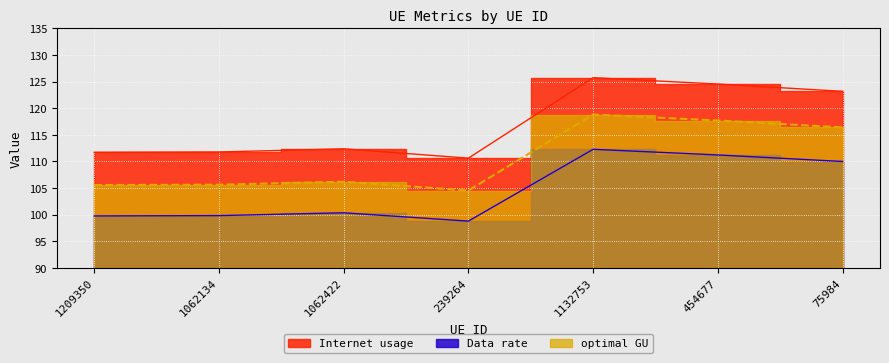

Reading right to left, what are all the values shown in this chart?

Internet usage: 123.2	124.5	125.7	110.6	112.4	111.8	111.7
Data rate: 110.0	111.2	112.3	98.8	100.3	99.8	99.7
optimal GU: 116.4	117.7	118.8	104.5	106.2	105.6	105.6